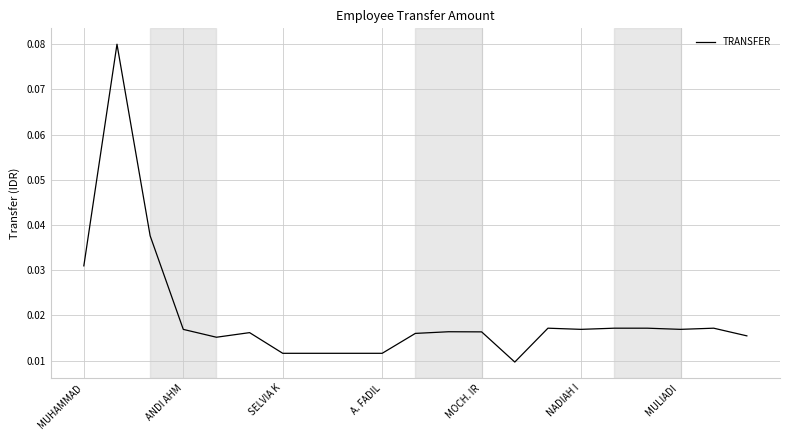

How many points are higher than both their immediate neighbors (excluding endpoints)?

5